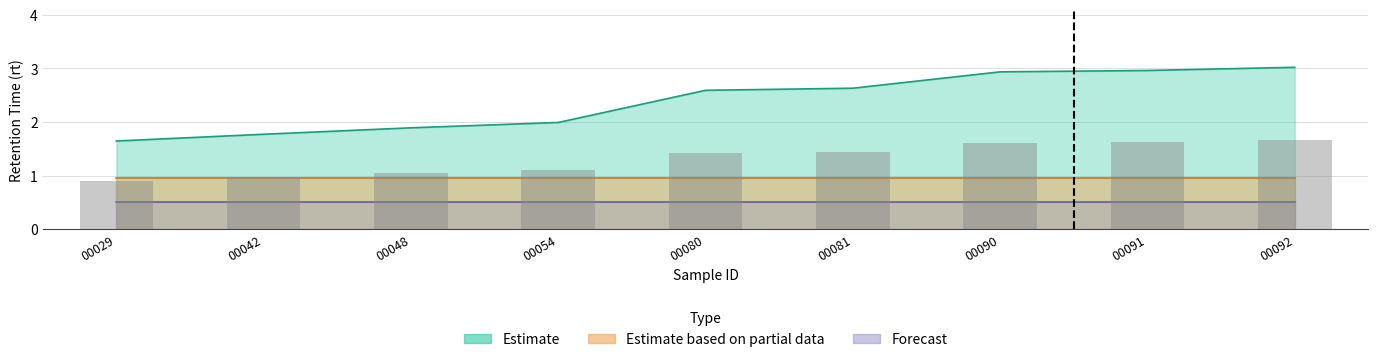

Does the chart contain stacked bars?

No